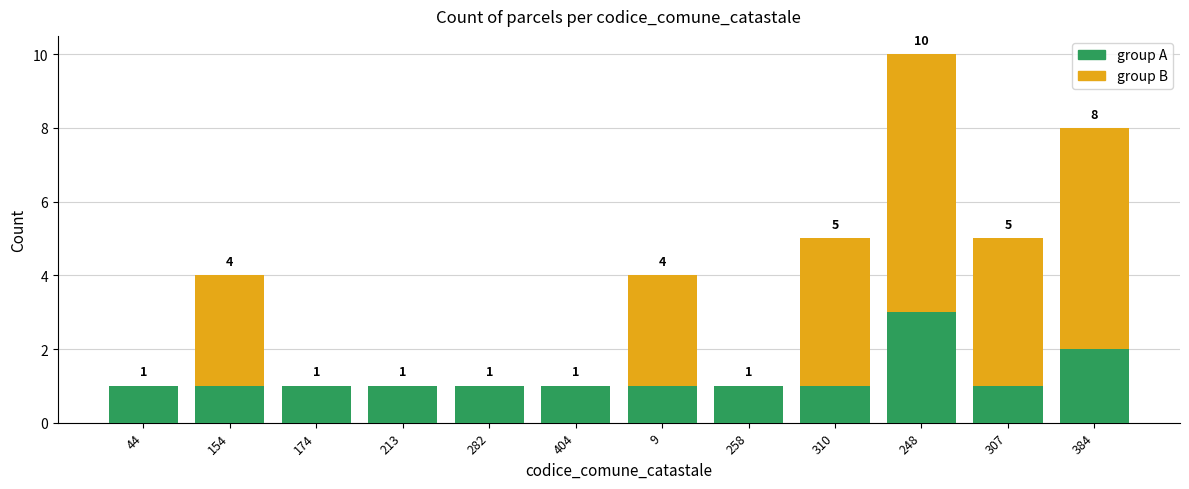

How many group A values are between 1 and 2?

11